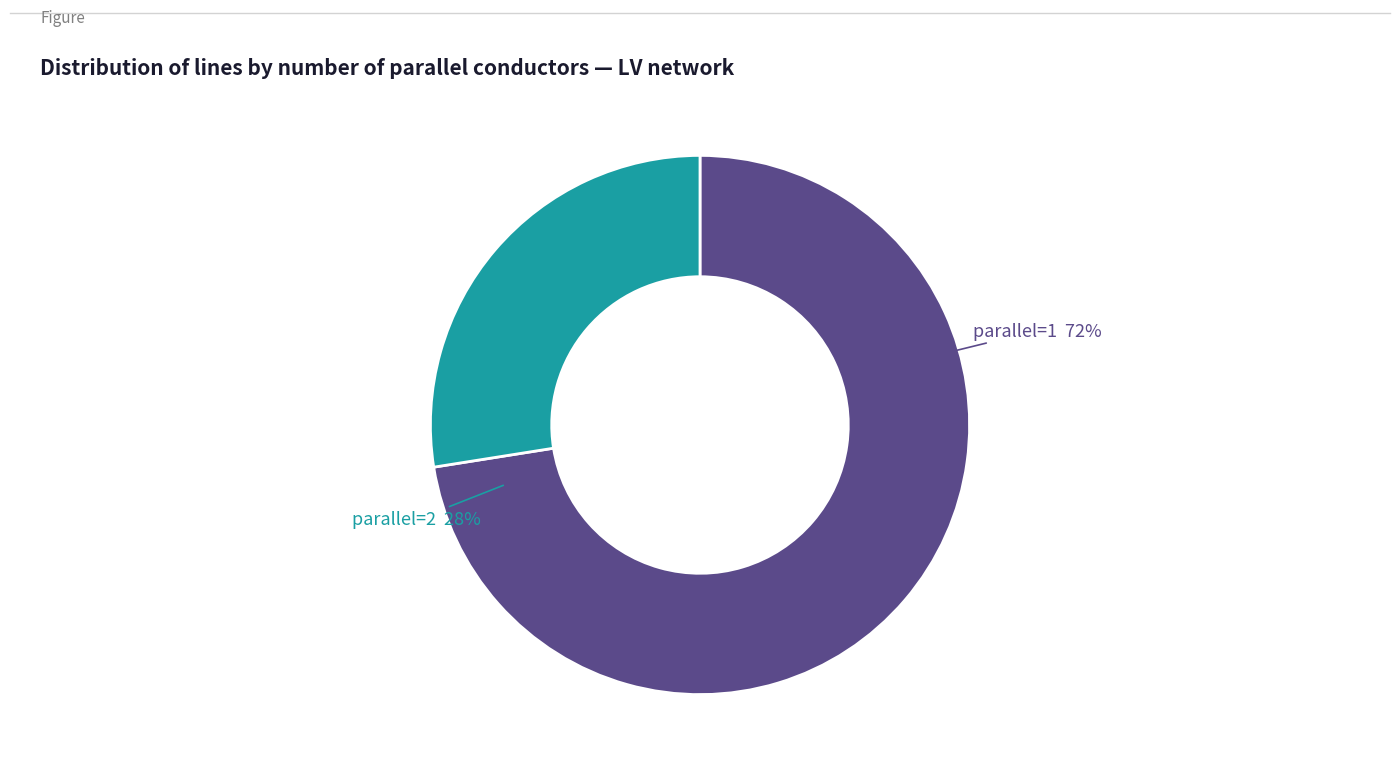

To the nearest percent, what is the combined percentage of 2 and 1?

100%